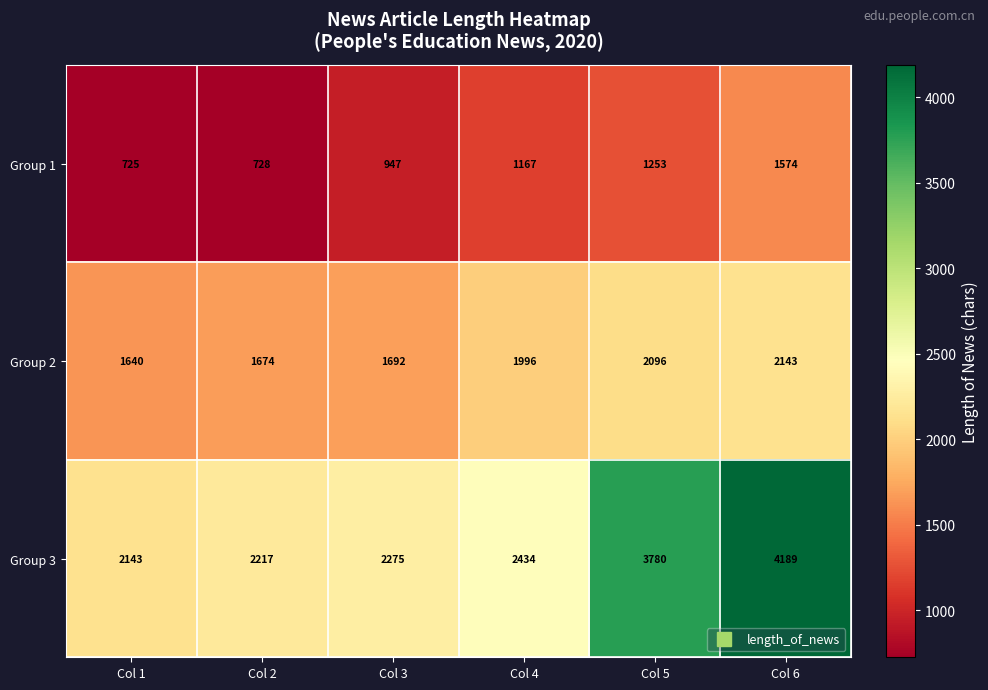

Rank the series at Col 4 from highest to lowest value.

Group 3, Group 2, Group 1